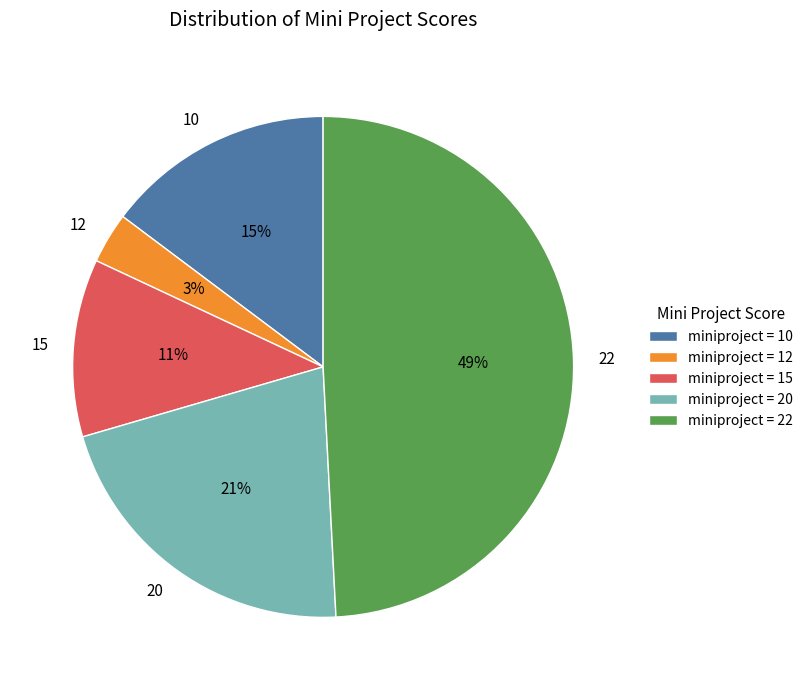

To the nearest percent, what is the difference between the largest and smallest slice percentages?

46%